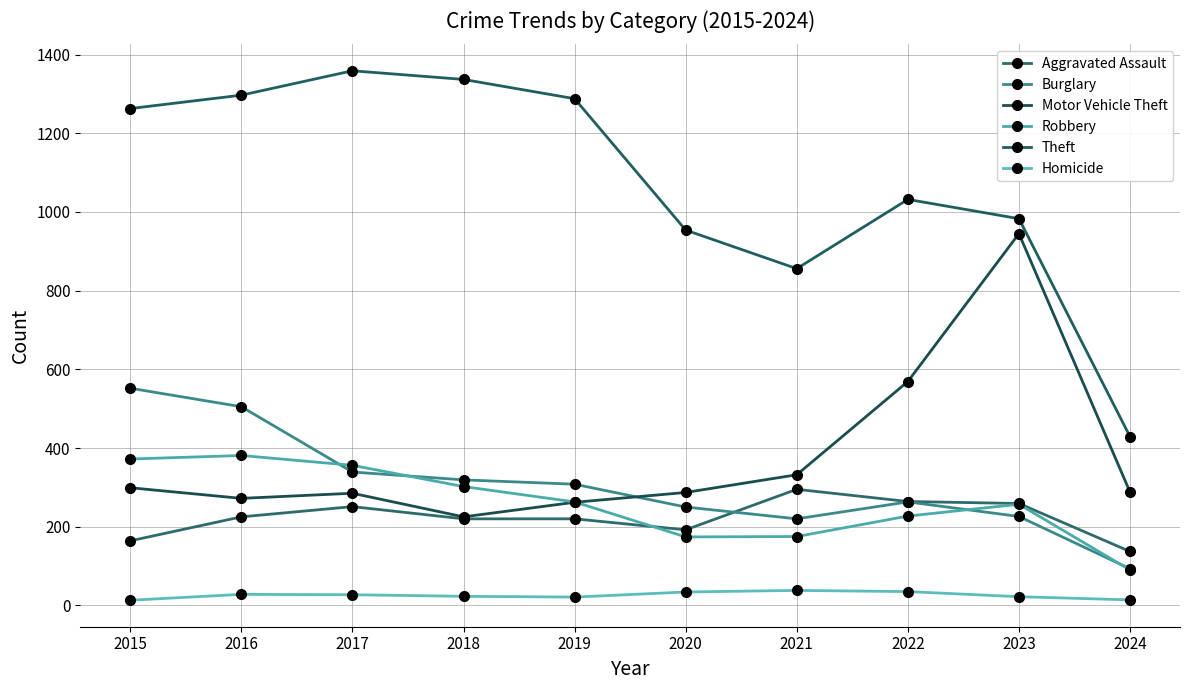

How many lines are shown in the chart?

6